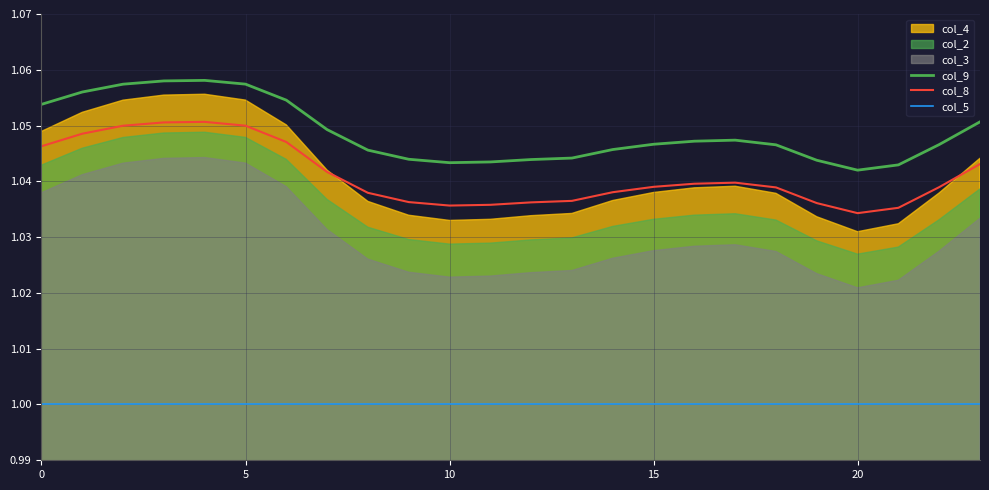

How many categories are shown in the chart?

24